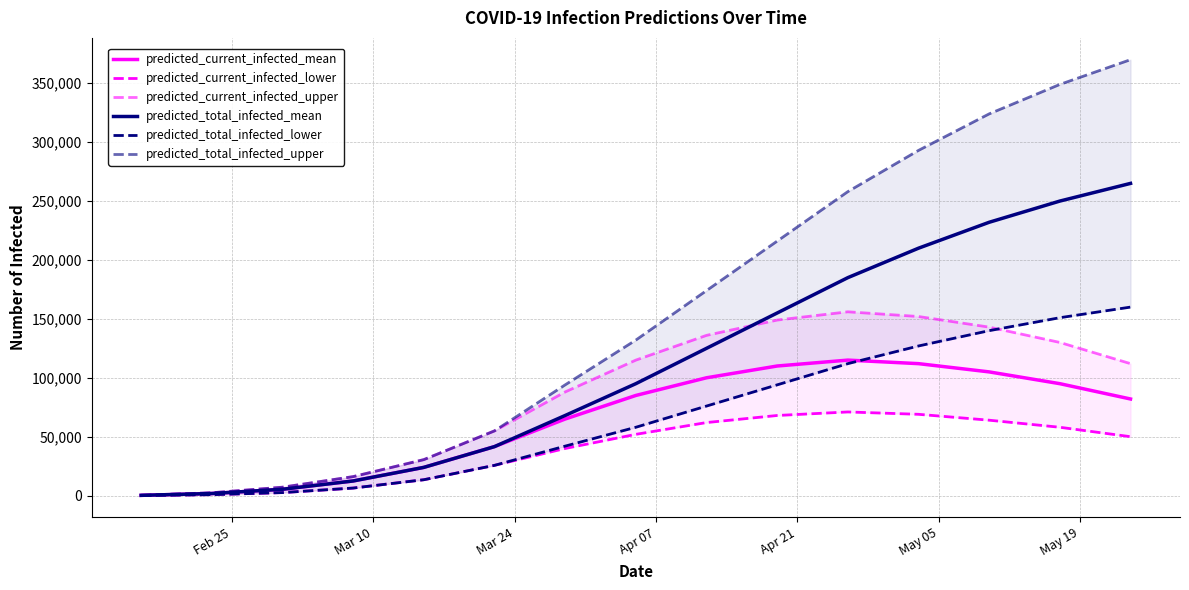

What is the highest value of the predicted_current_infected_mean series?

115000